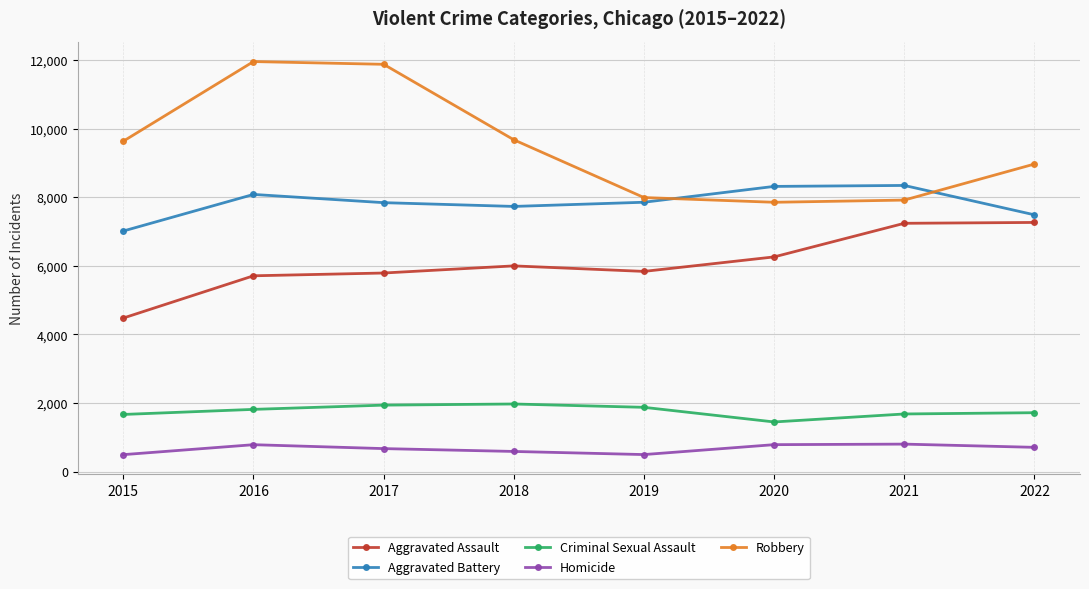

Which series changed the most between 2017 and 2019?

Robbery